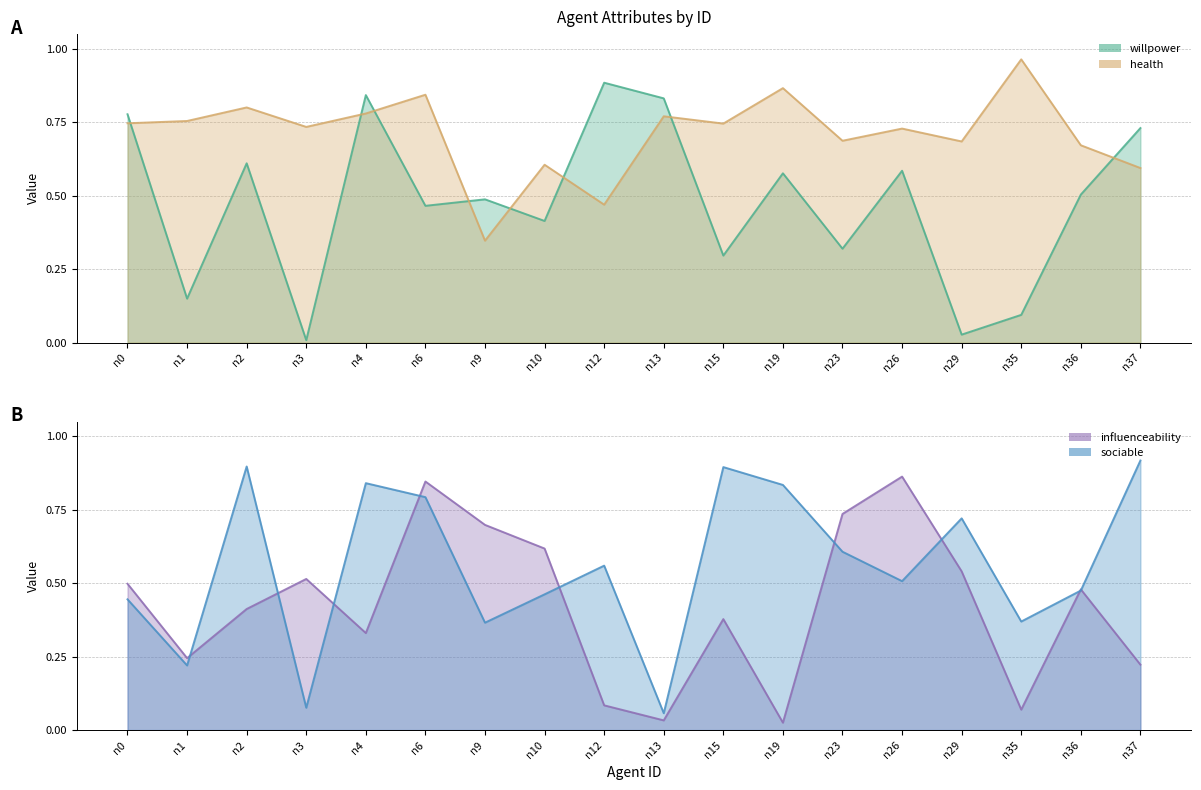

Which series has the largest total across all categories?

health